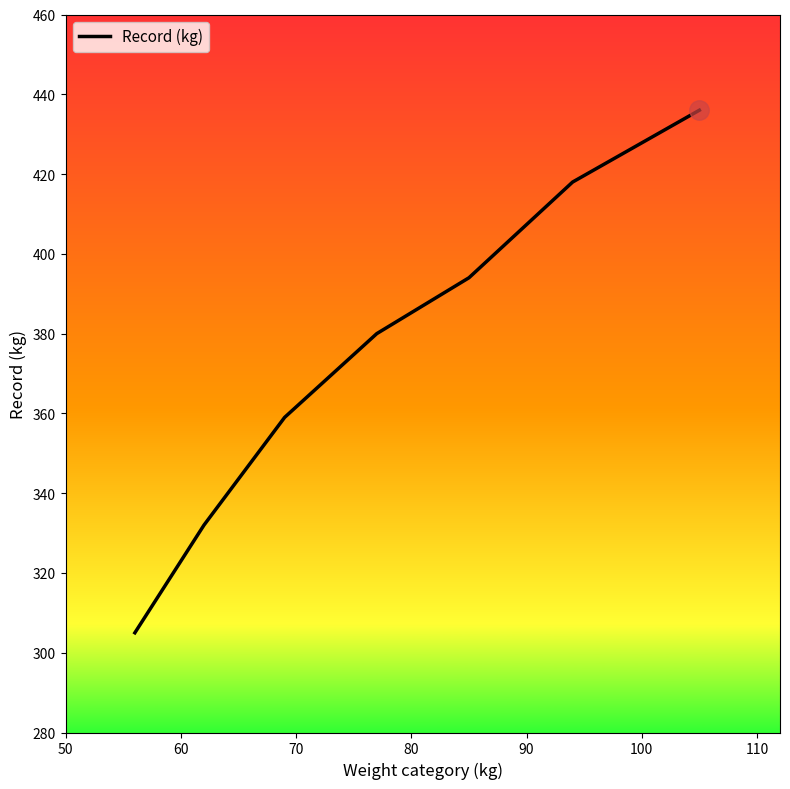

What is the difference between the maximum and second lowest values?

104